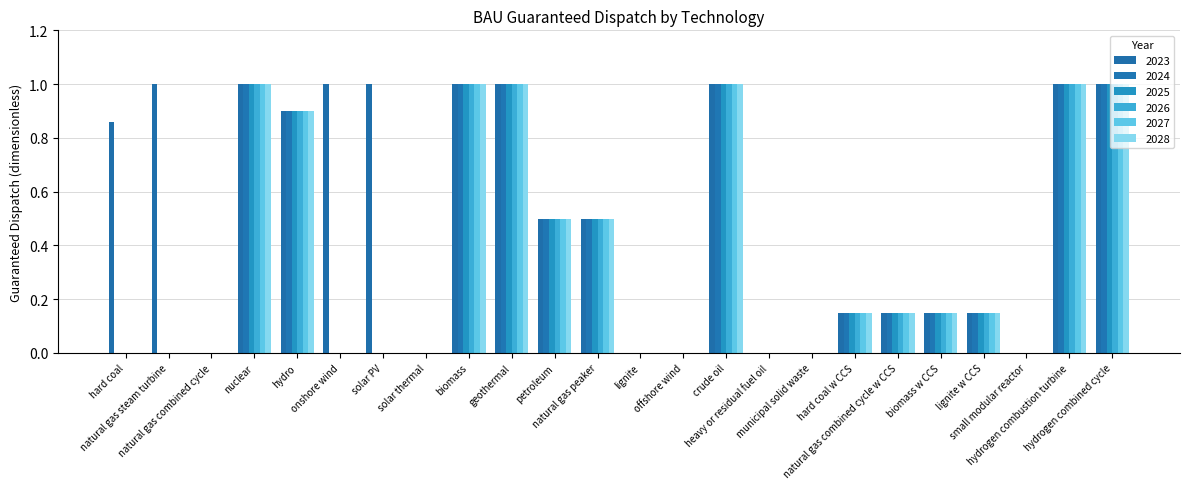

Is it true that 2026 equals 1.0 at nuclear?

True